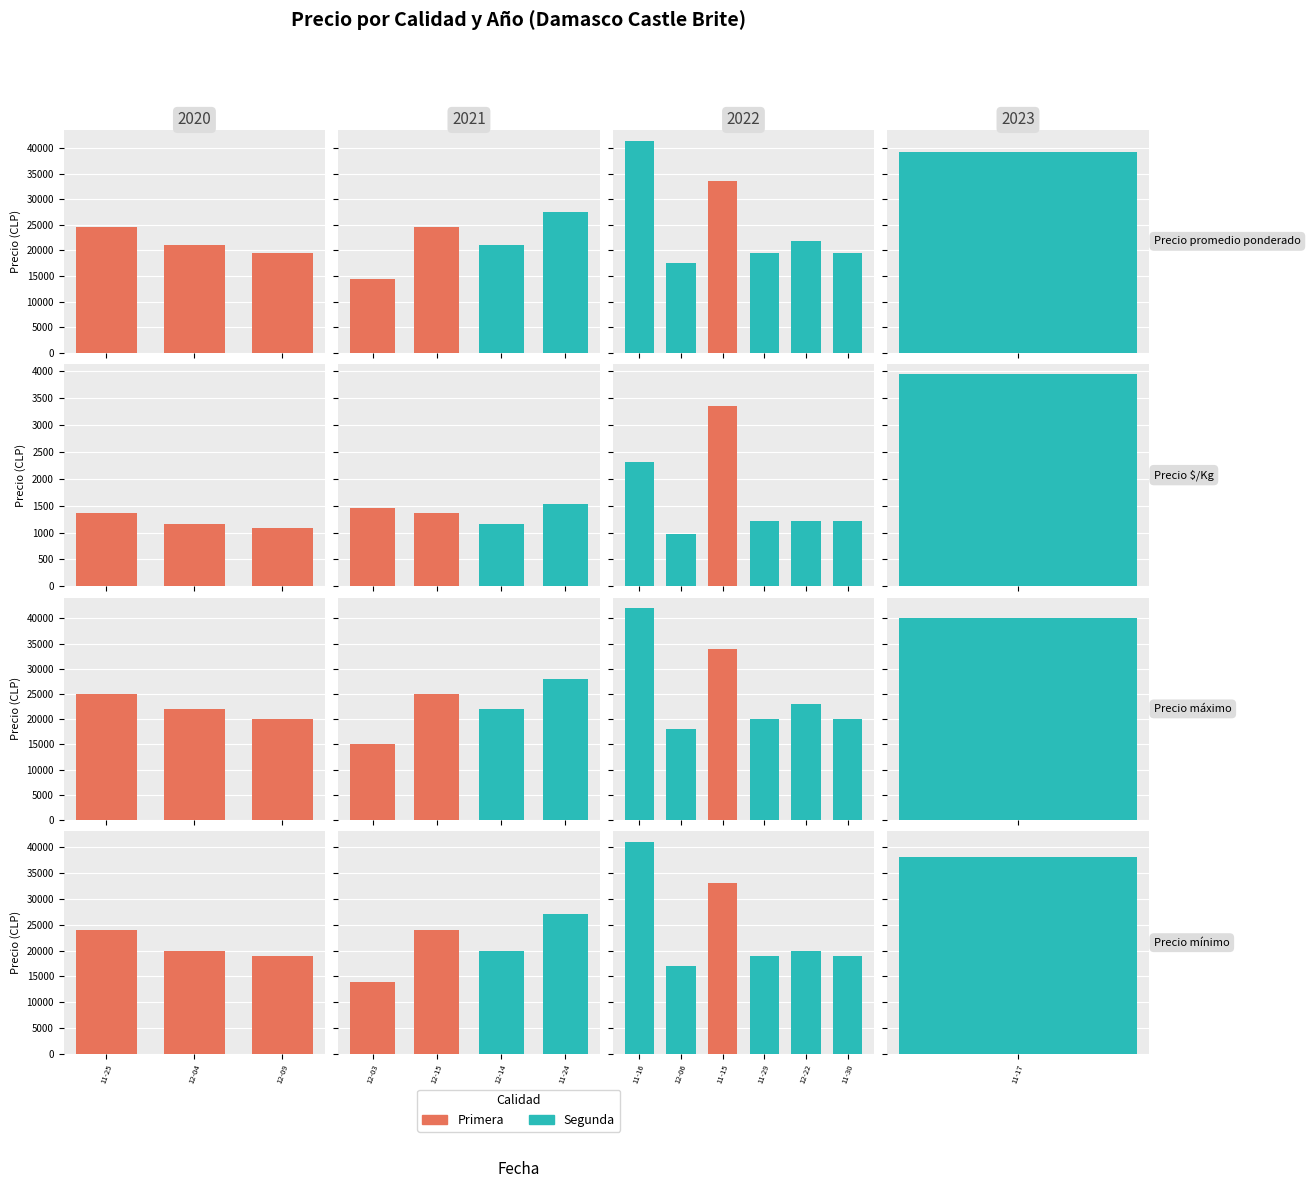

What position from the right is 2022-11-29?

3